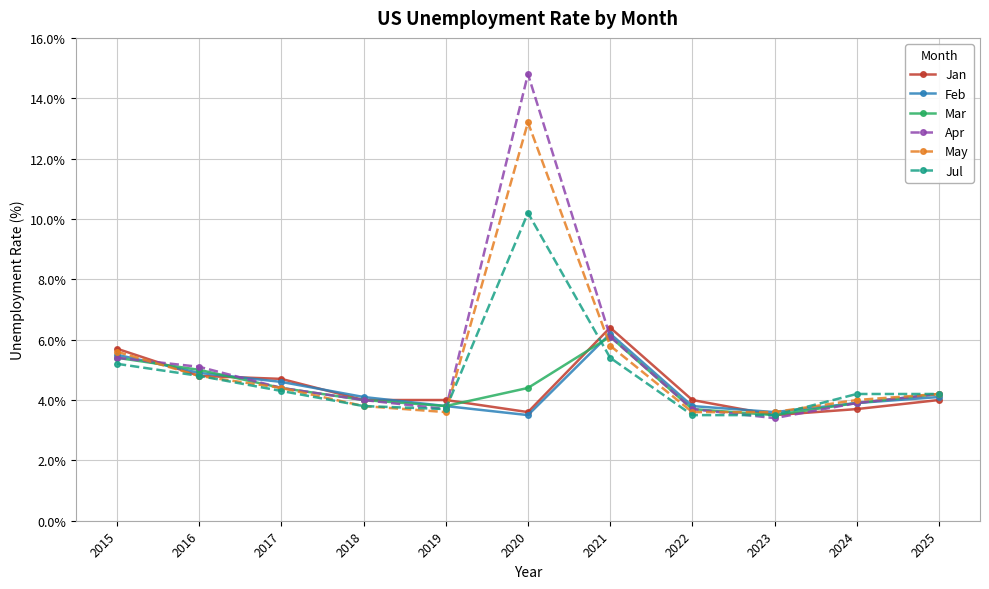

Reading left to right, transcribe all the data shown in this chart.

Jan: 2015=5.7	2016=4.8	2017=4.7	2018=4.0	2019=4.0	2020=3.6	2021=6.4	2022=4.0	2023=3.5	2024=3.7	2025=4.0
Feb: 2015=5.5	2016=4.9	2017=4.6	2018=4.1	2019=3.8	2020=3.5	2021=6.2	2022=3.8	2023=3.6	2024=3.9	2025=4.1
Mar: 2015=5.4	2016=5.0	2017=4.4	2018=4.0	2019=3.8	2020=4.4	2021=6.1	2022=3.7	2023=3.5	2024=3.9	2025=4.2
Apr: 2015=5.4	2016=5.1	2017=4.4	2018=4.0	2019=3.7	2020=14.8	2021=6.1	2022=3.7	2023=3.4	2024=3.9	2025=4.2
May: 2015=5.6	2016=4.8	2017=4.4	2018=3.8	2019=3.6	2020=13.2	2021=5.8	2022=3.6	2023=3.6	2024=4.0	2025=4.2
Jul: 2015=5.2	2016=4.8	2017=4.3	2018=3.8	2019=3.7	2020=10.2	2021=5.4	2022=3.5	2023=3.5	2024=4.2	2025=4.2